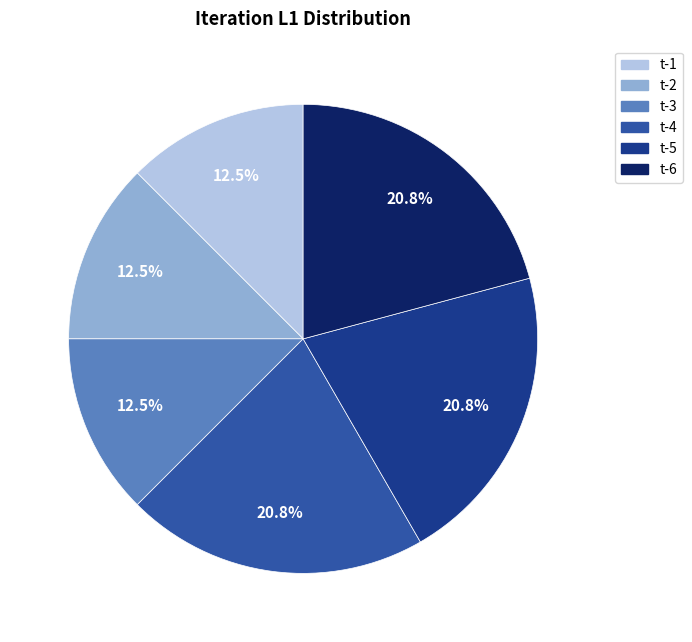

How much of the chart is everything except t-1?

87.5%